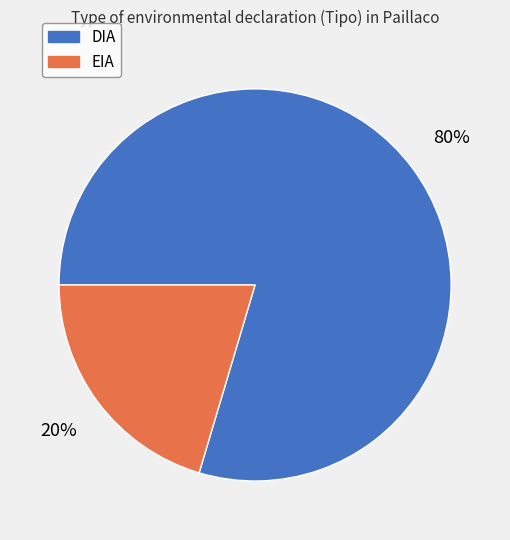

The DIA slice represents 92% of the pie. True or false?

False